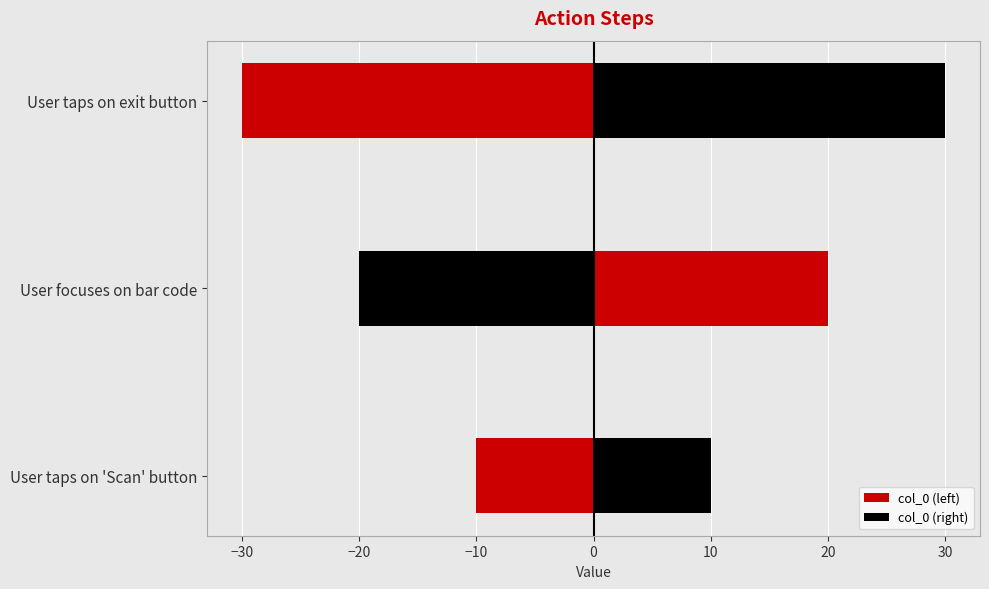

Reading left to right, list all the values displayed in this chart.

col_0 (left): -10	-20	-30
col_0 (right): 10	20	30